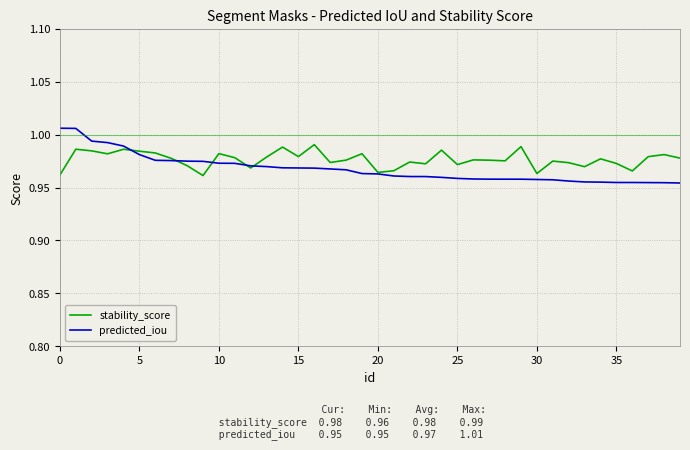

Which series has the widest spread of values?

predicted_iou